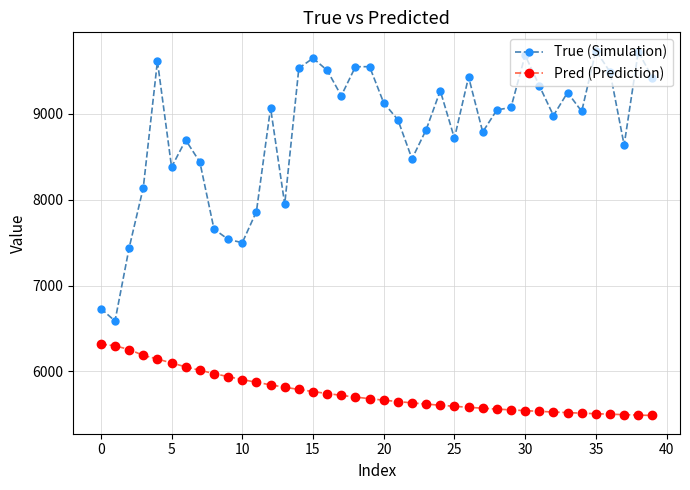

At how many categories does at least one series exceed 7402?

38